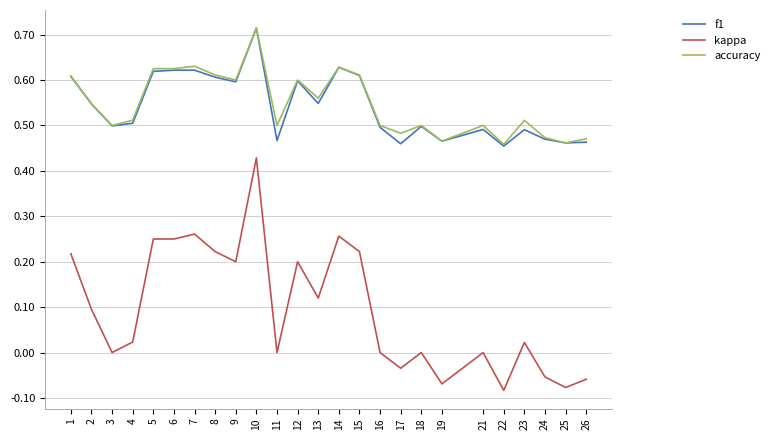

What are all the series names shown in the legend?

f1, kappa, accuracy